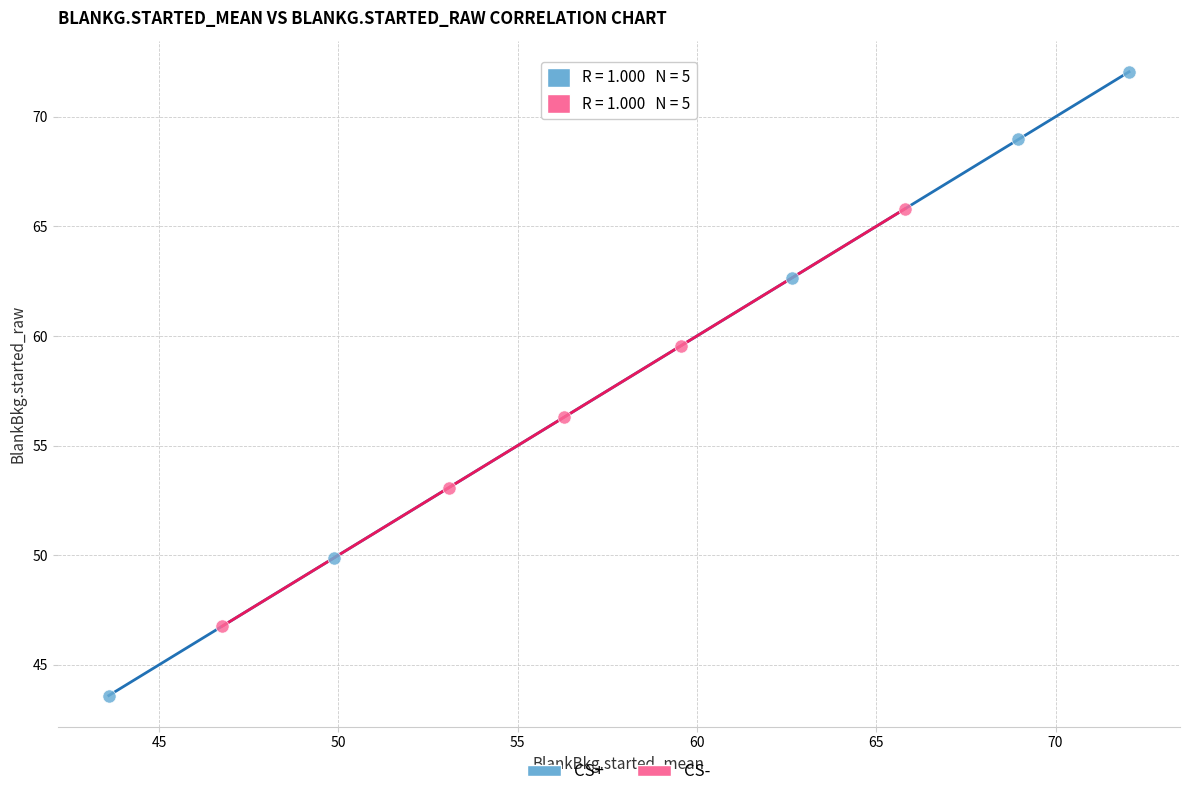

Which series reaches the maximum Y coordinate?

CS+